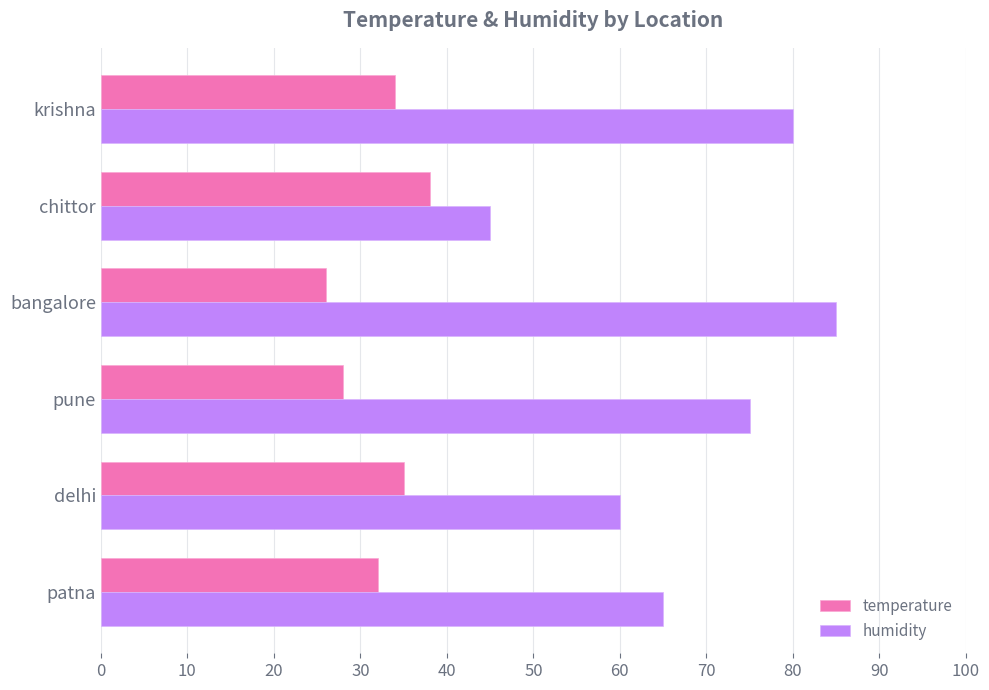

Which series has the largest range (max minus min)?

humidity